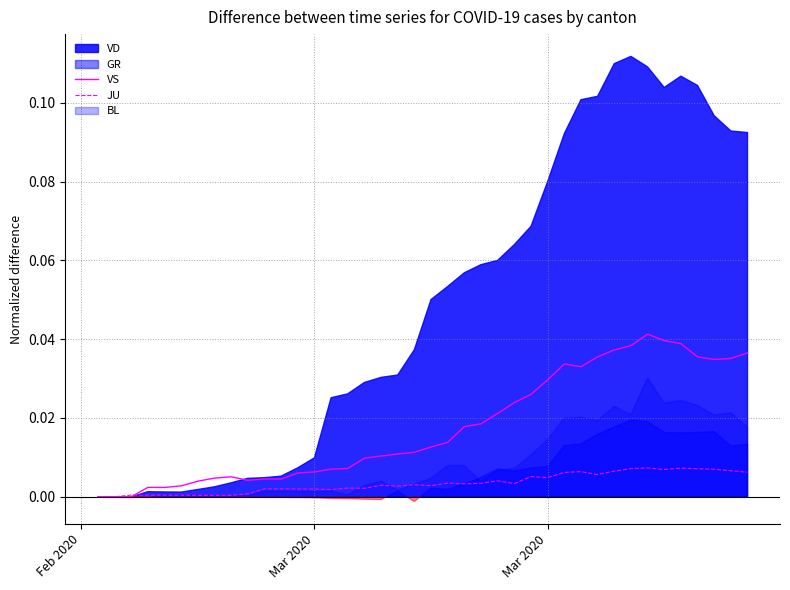

At how many categories does at least one series exceed 0?

38